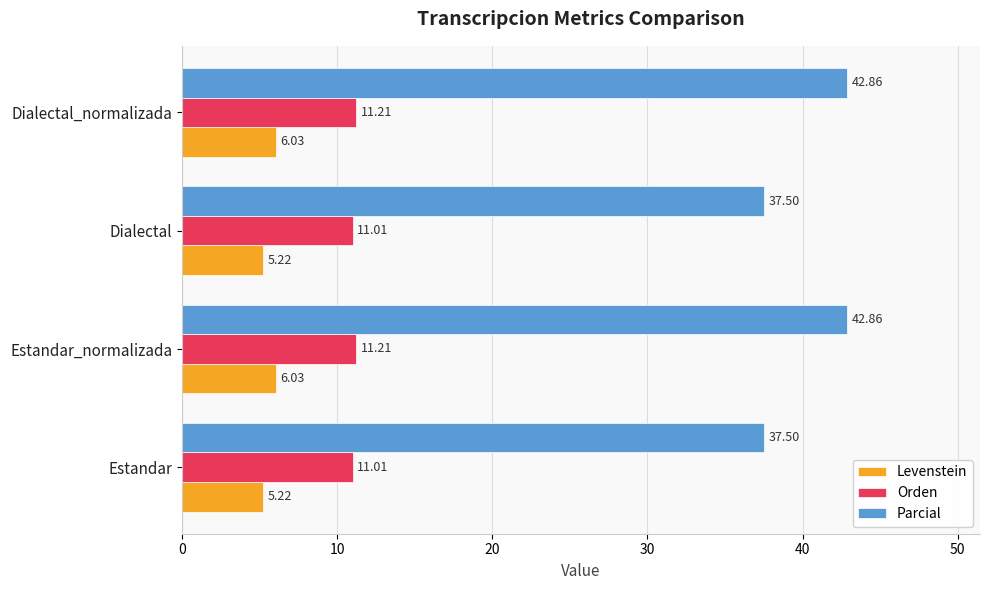

What is the maximum value for Orden?

11.2